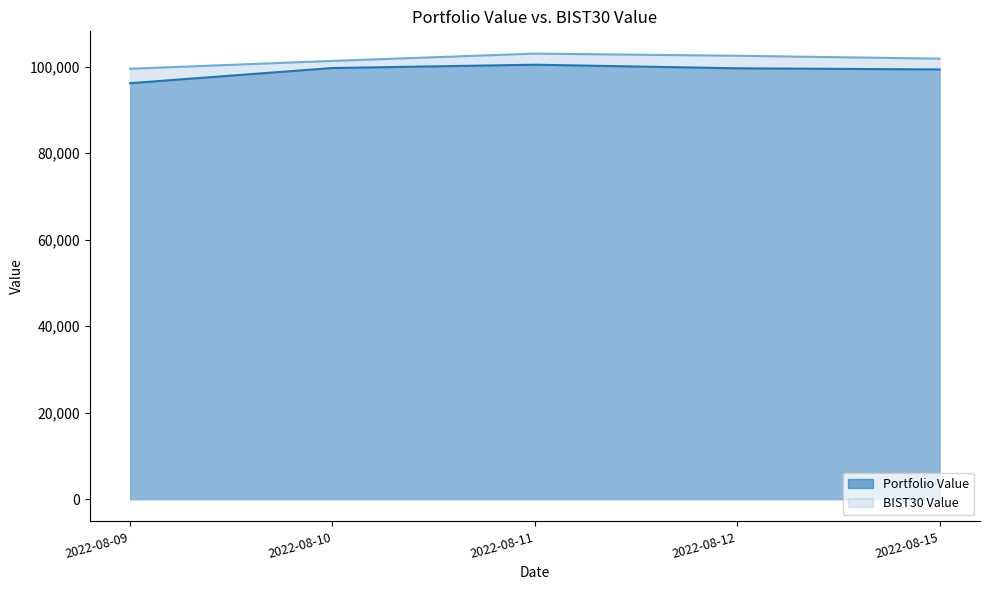

Reading left to right, what are all the values shown in this chart?

Portfolio Value: 2022-08-09=96163.3	2022-08-10=99664.6	2022-08-11=100434.1	2022-08-12=99601.7	2022-08-15=99338.6
BIST30 Value: 2022-08-09=99498.6	2022-08-10=101314.9	2022-08-11=102998.4	2022-08-12=102503.6	2022-08-15=101832.9